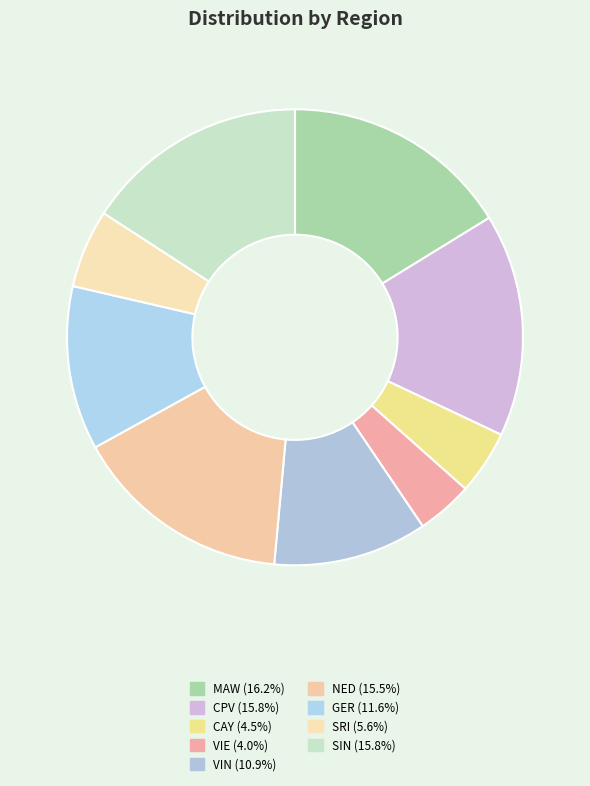

To the nearest percent, what is the average slice percentage?

11%